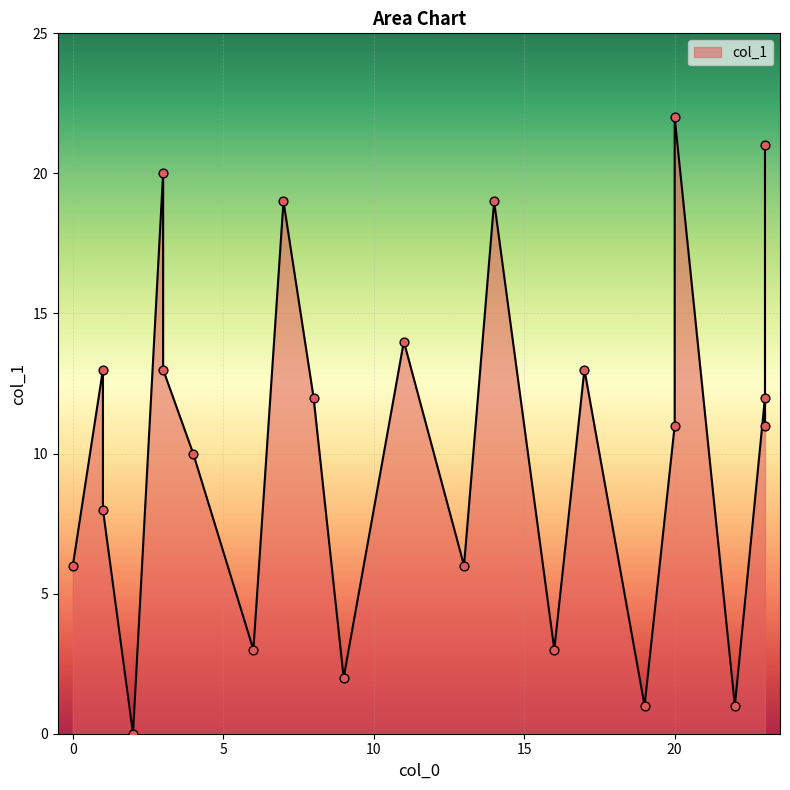

Approximately how many times larger is the value at 23 compared to 3?

0.6